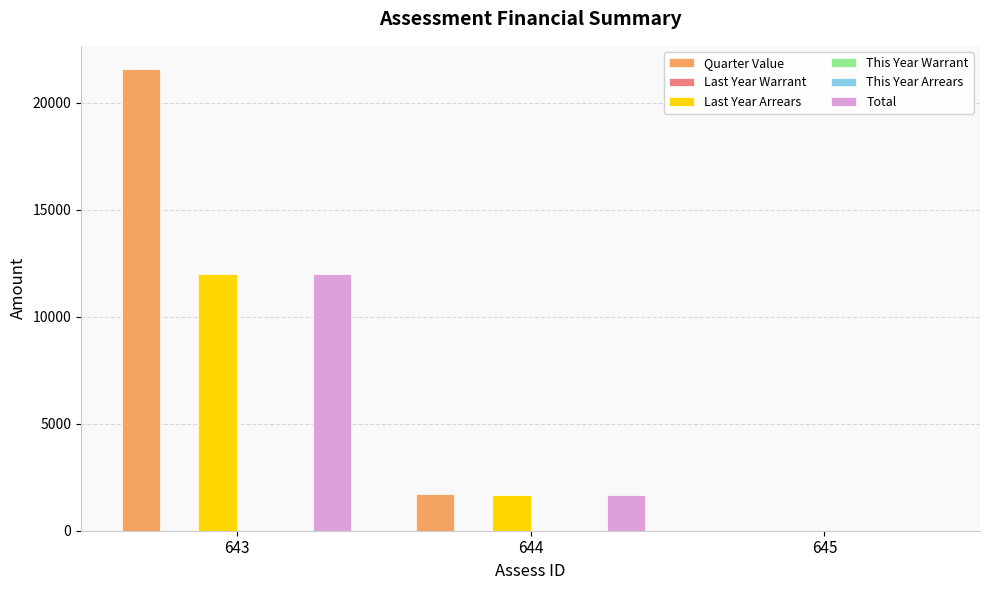

Is the value of Last Year Arrears at 645 greater than the value of Quarter Value at 645?

No